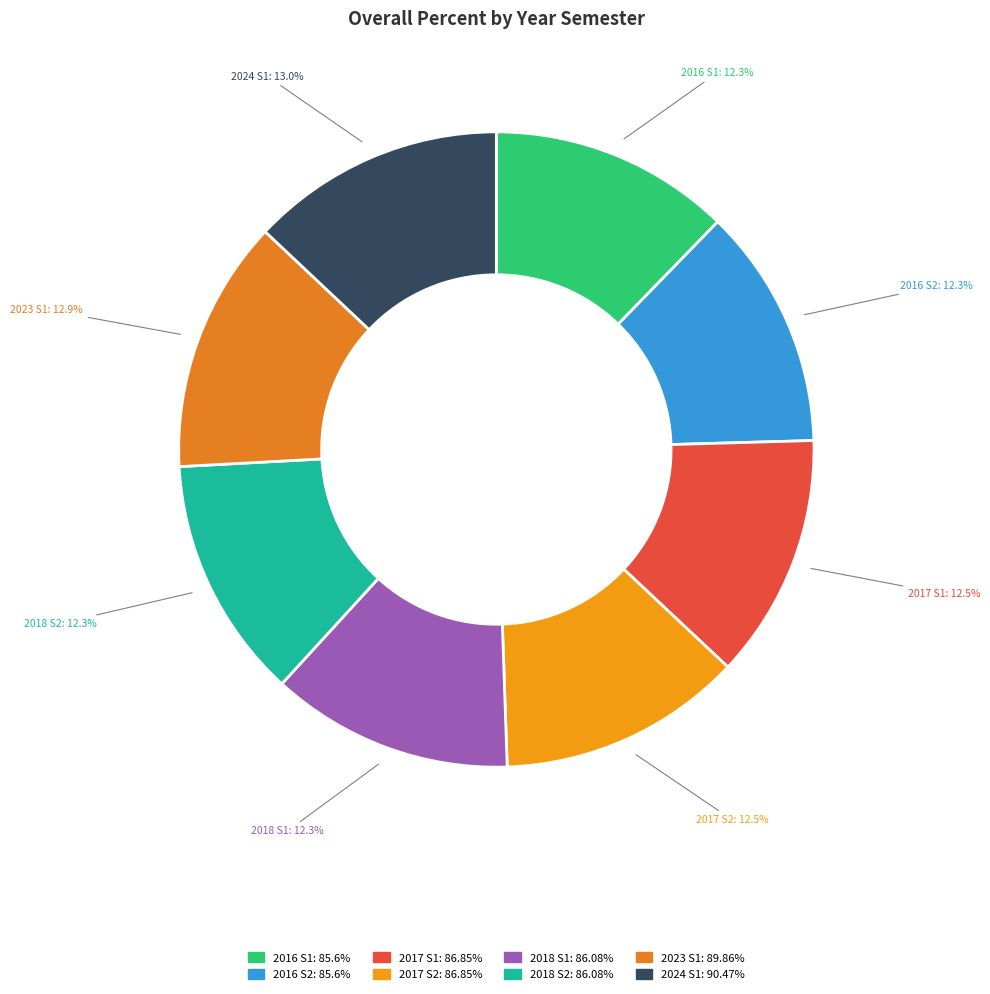

Approximately how many times larger is the value at 2016 S1 compared to 2023 S1?

1.0